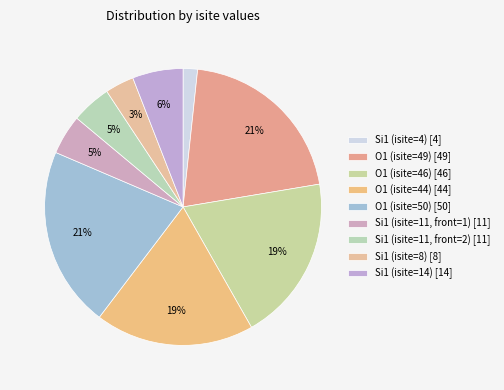

Count the number of slices in the pie.

9